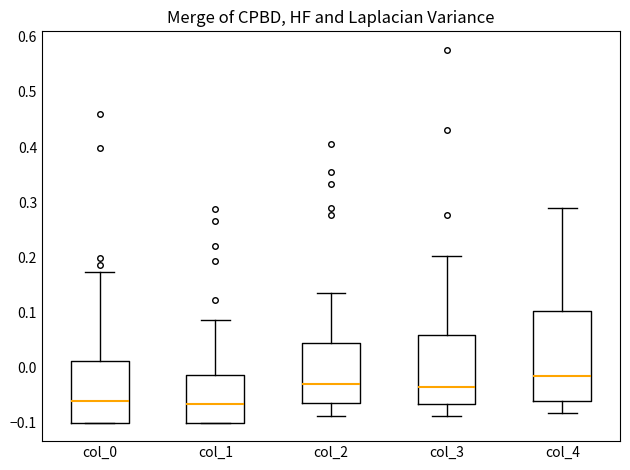

Reading left to right, transcribe this box plot: for each box, give where its median line is, the range the box spans, and where its two whiskers end, as read against the y-axis. The values are not printed on the chart, so give them approximately, as read against the axis.

col_0: median -0.06, box -0.10 to 0.01, whiskers -0.10 to 0.17
col_1: median -0.07, box -0.10 to -0.01, whiskers -0.10 to 0.09
col_2: median -0.03, box -0.06 to 0.05, whiskers -0.09 to 0.14
col_3: median -0.04, box -0.07 to 0.06, whiskers -0.09 to 0.20
col_4: median -0.02, box -0.06 to 0.10, whiskers -0.08 to 0.29